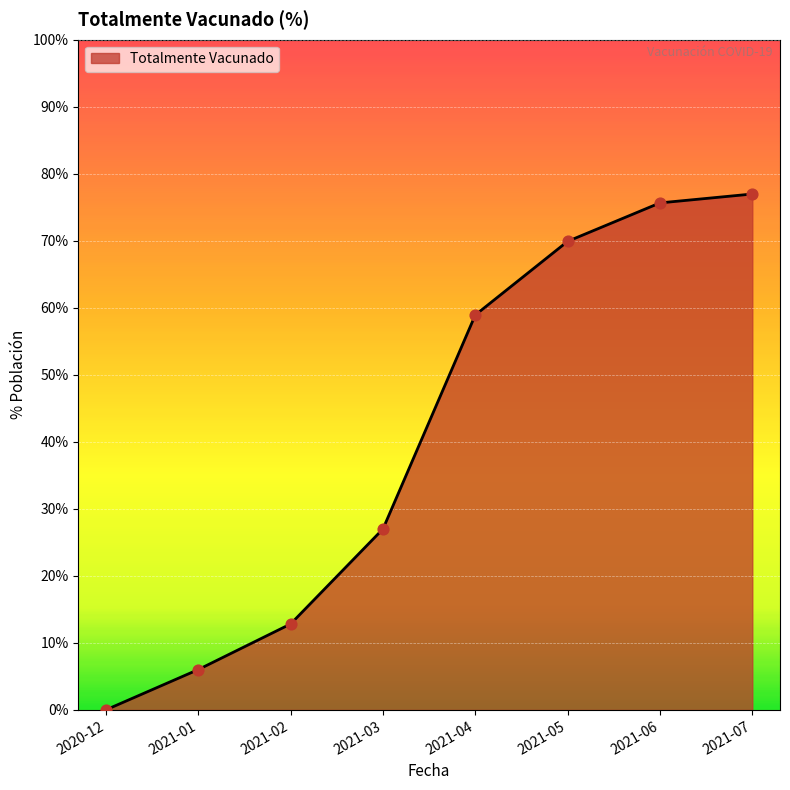

What is the ratio of the value at 2021-06 to the value at 2021-05?

1.1